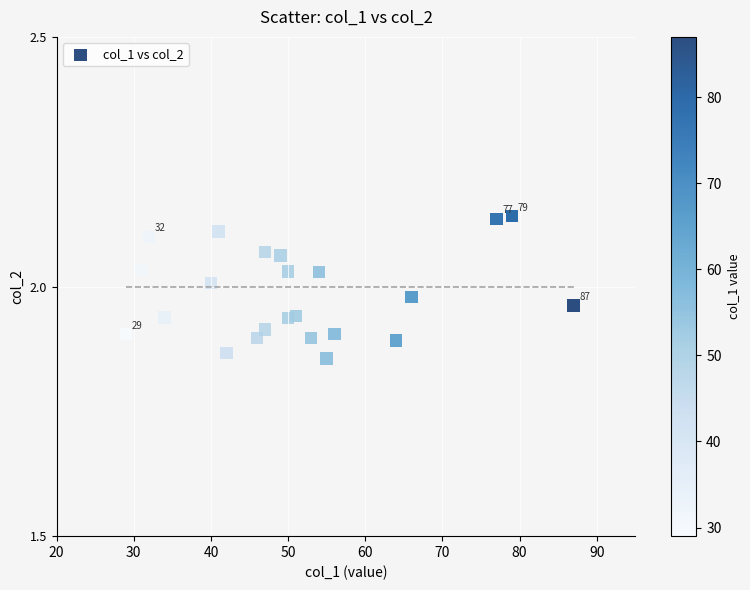

What is the range of X values (max minus min)?

58.0